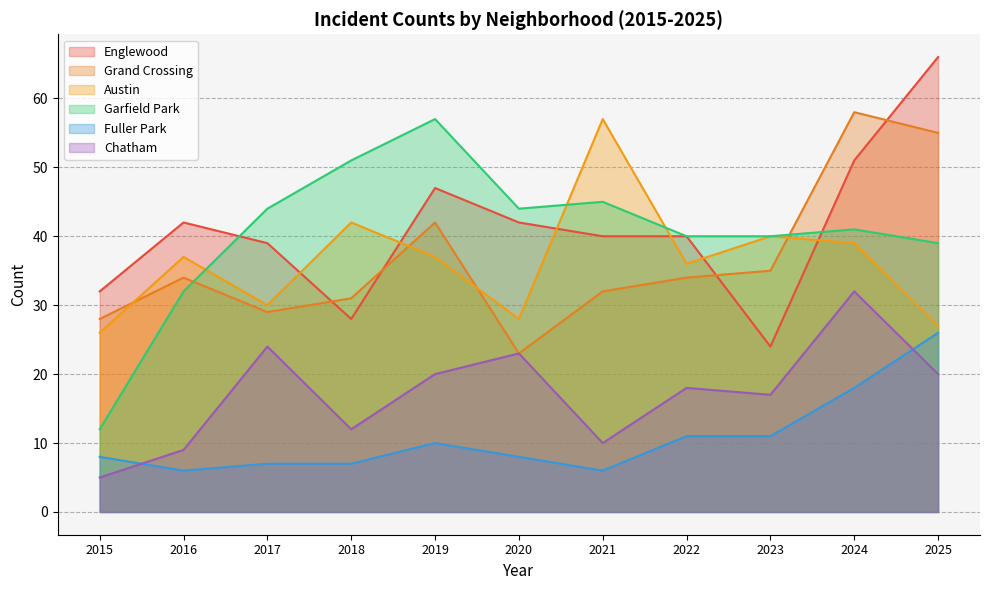

What is the maximum value for Garfield Park?

57